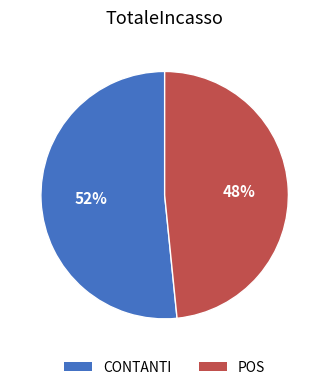

Between POS and CONTANTI, which is larger?

CONTANTI